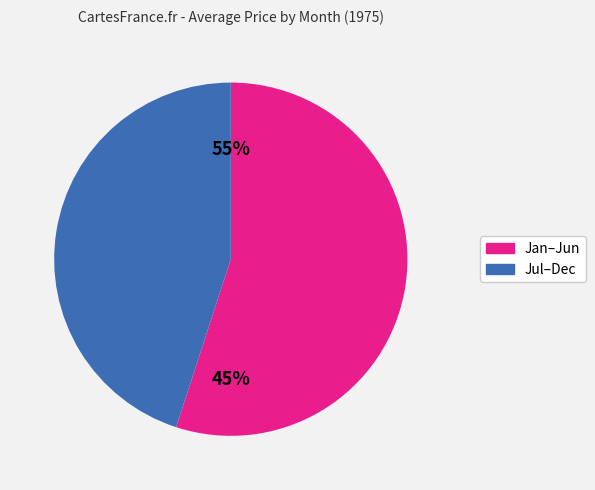

Is it true that Dec is 13% of the pie?

False